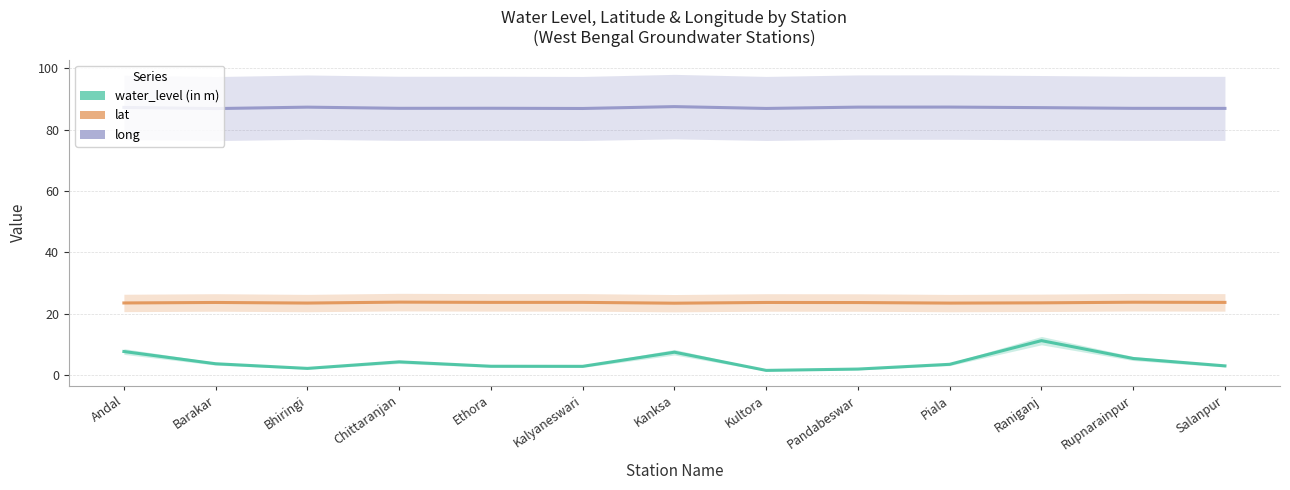

List the series in order of their overall mean, lowest first.

water_level (in m), lat, long